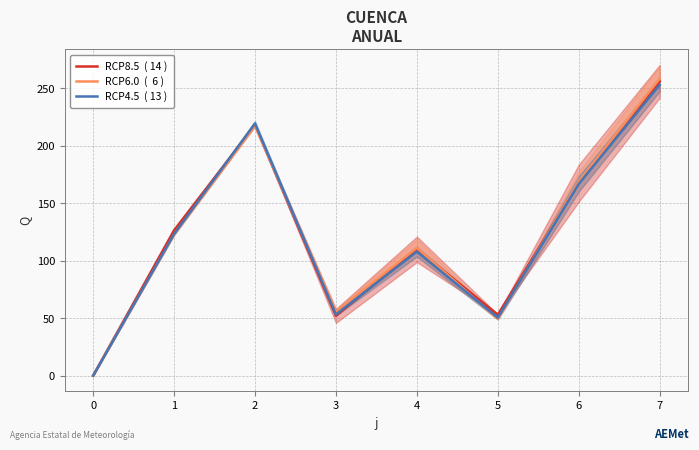

Reading right to left, list all the values displayed in this chart.

RCP8.5  ( 14 ): 256.0	167.5	53.1	109.9	52.0	218.1	126.4	0.0
RCP6.0  (  6 ): 258.4	168.8	49.5	111.2	55.6	217.2	122.7	0.0
RCP4.5  ( 13 ): 253.0	166.8	50.5	107.9	53.2	219.4	123.2	0.0